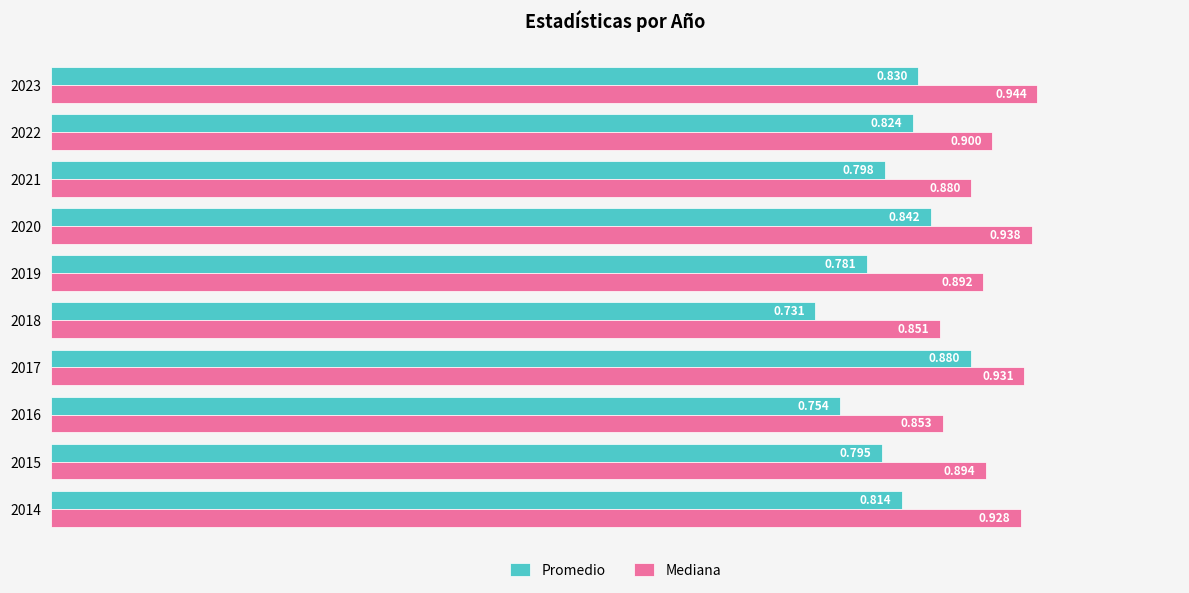

List the series in order of their peak value, lowest first.

Promedio, Mediana